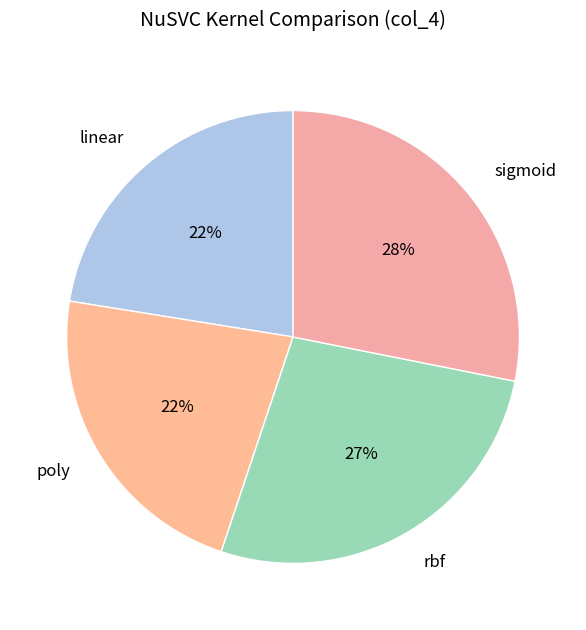

Does any single category account for the majority?

No